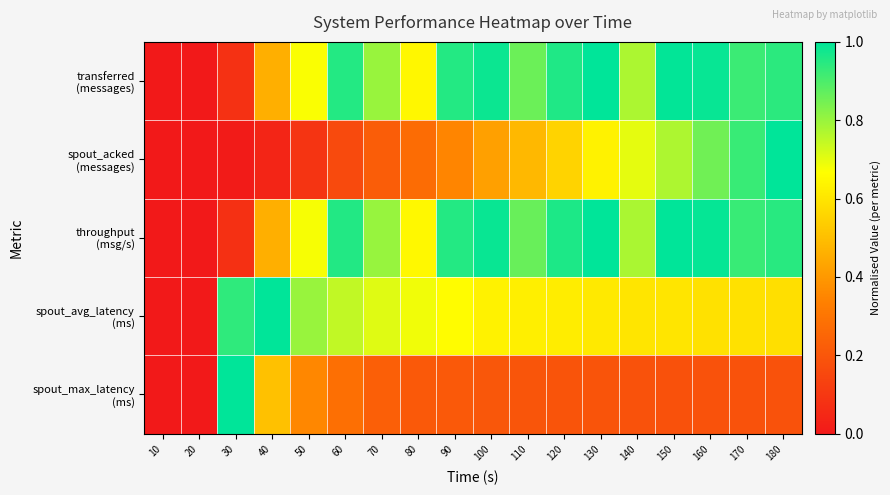

Which label corresponds to the smallest value in the chart?

10